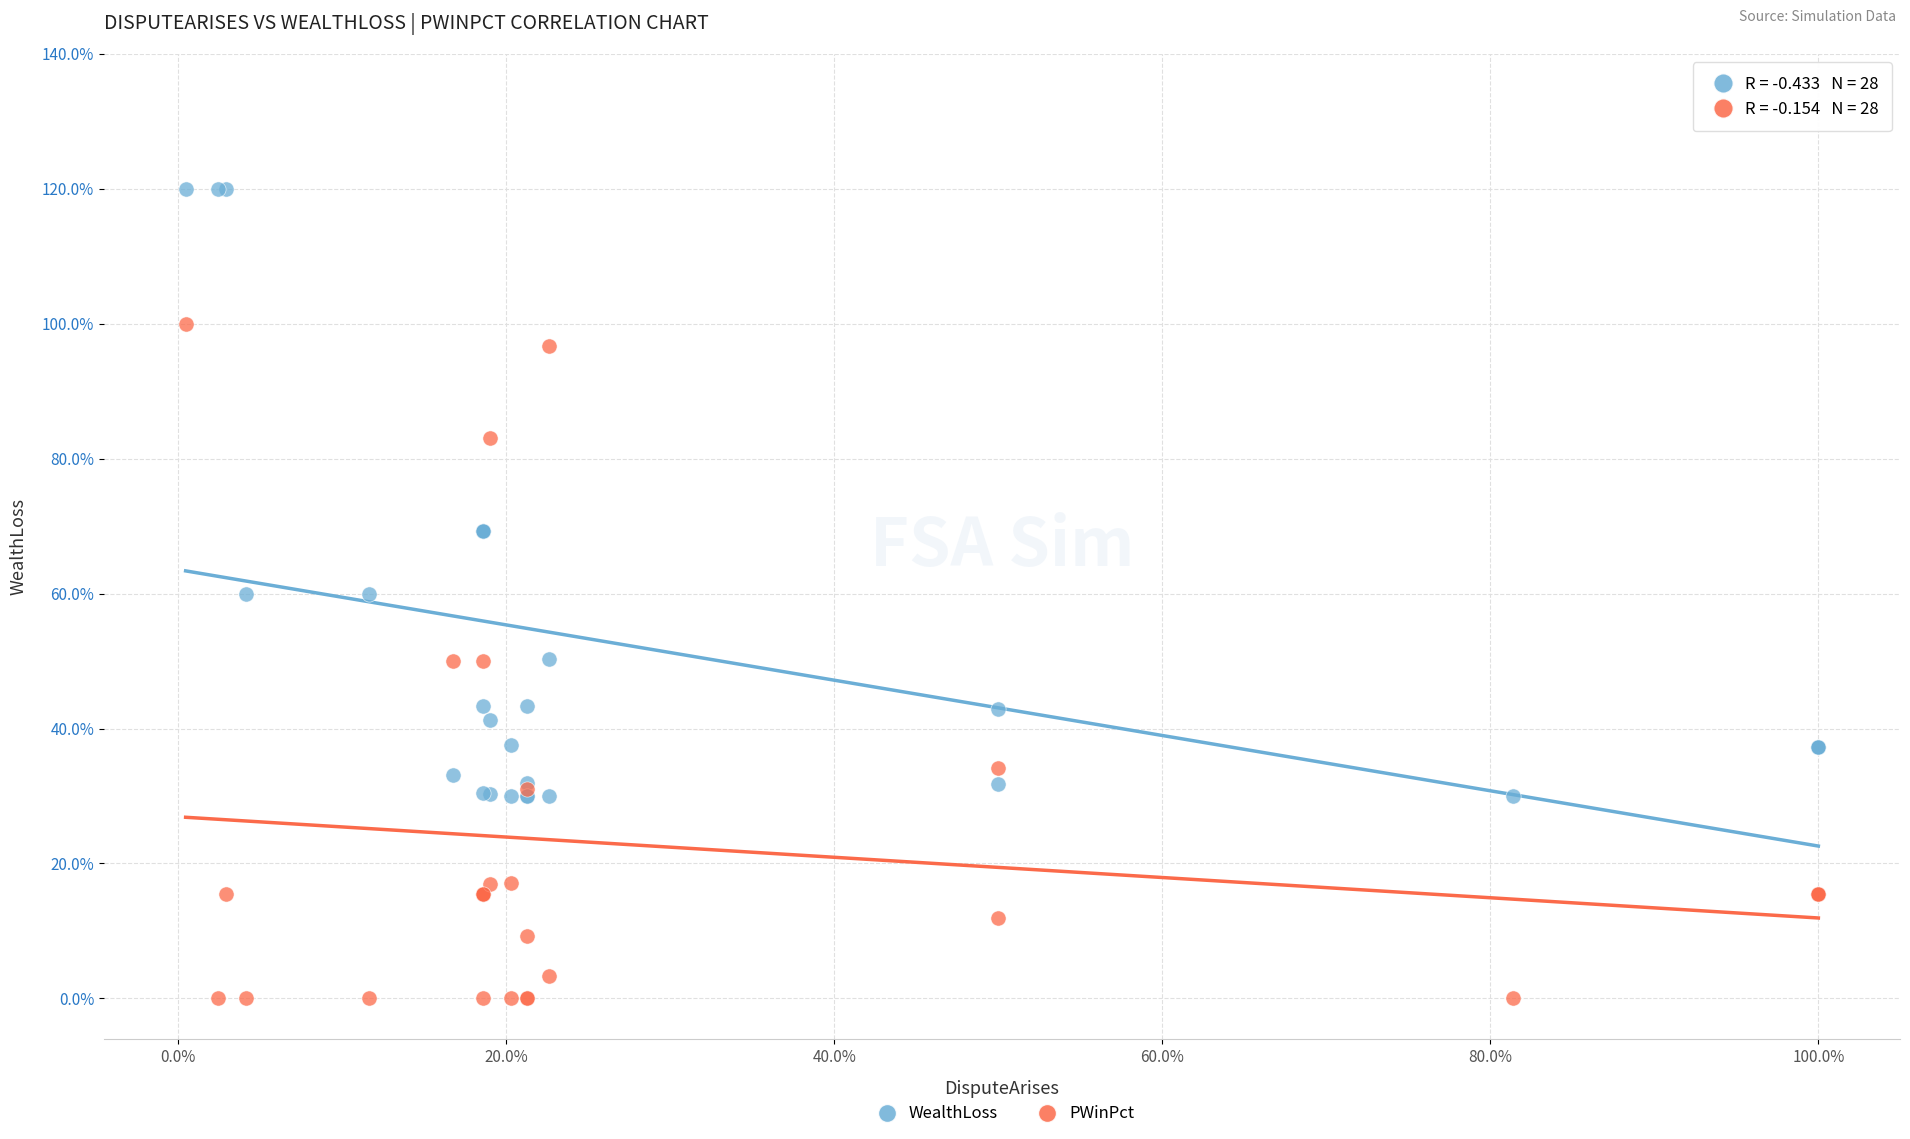

What are all the series names shown in the legend?

WealthLoss, PWinPct